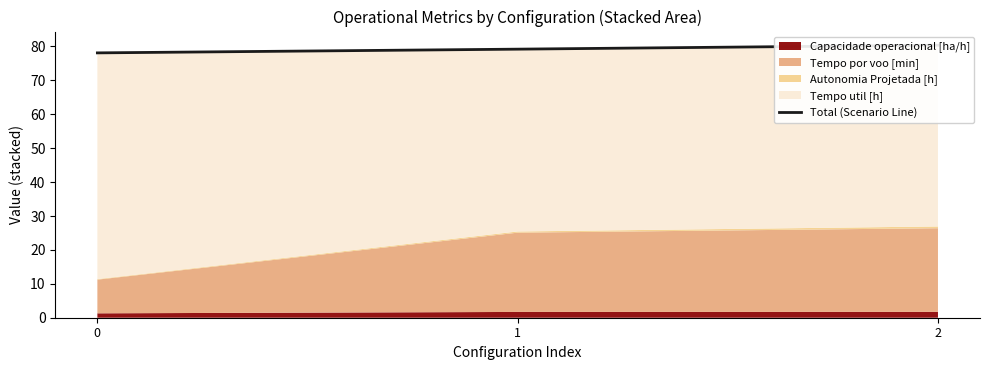

Reading right to left, extract all data points from this chart.

2=80.4	1=79.2	0=78.1